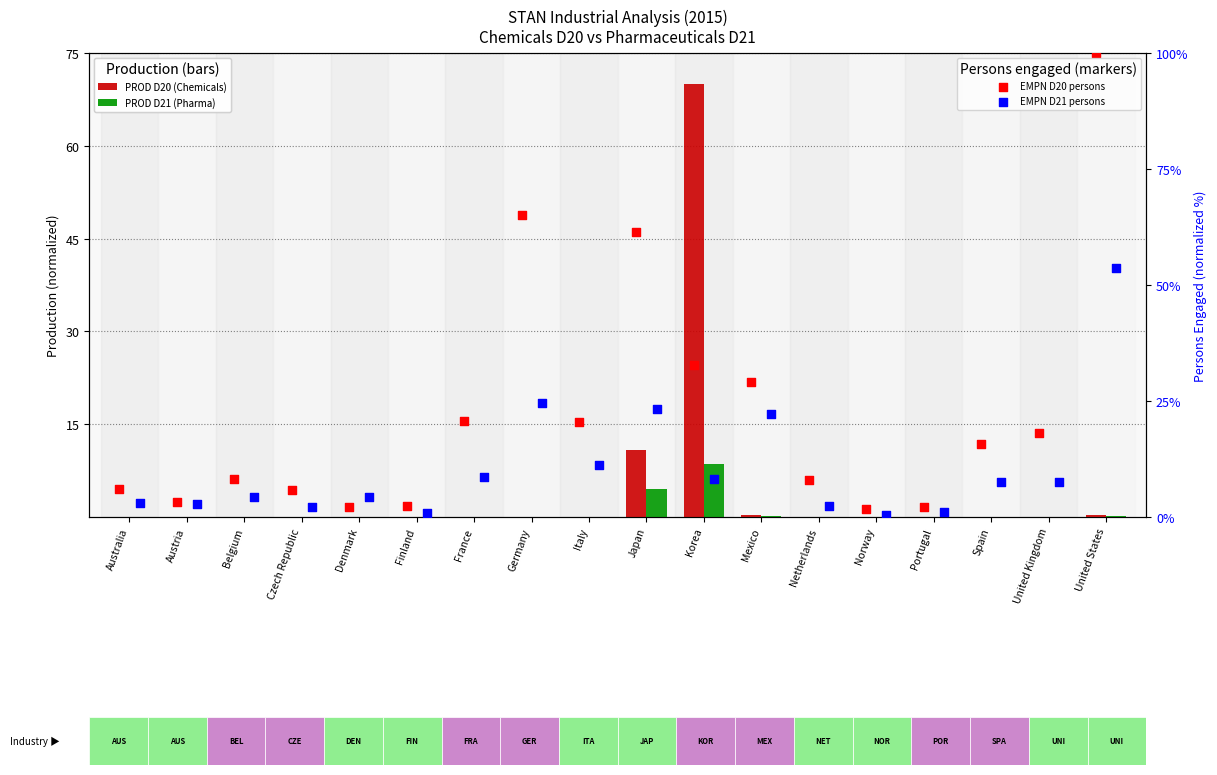

Which series has the largest total across all categories?

EMPN D20 persons